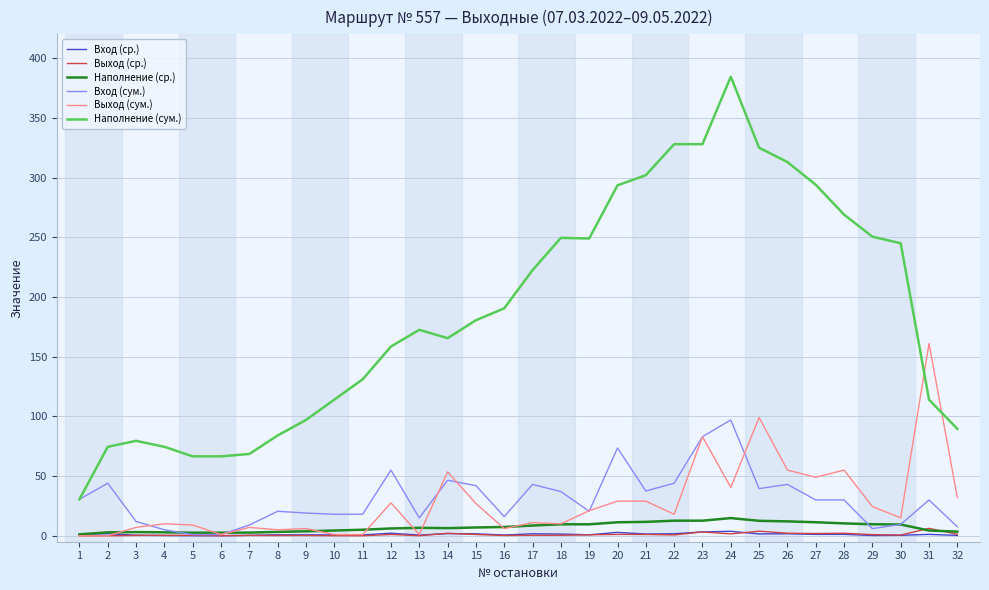

Between 16 and 31, which series saw the biggest shift?

Выход (сум.)